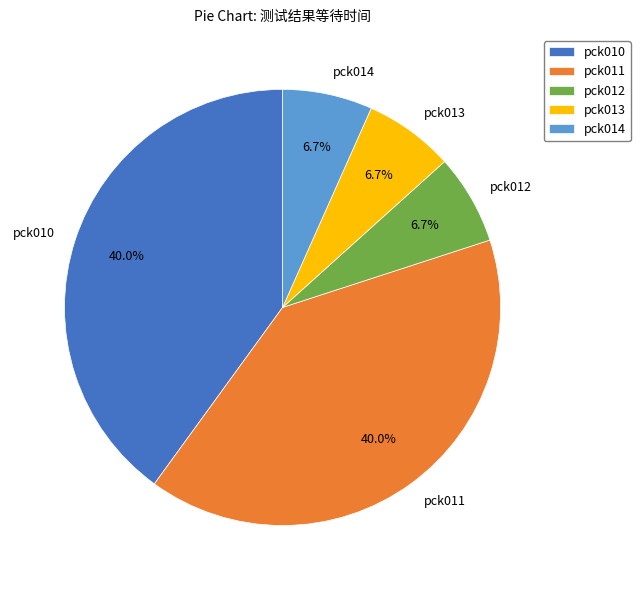

Does pck011 account for over 50% of the chart?

No